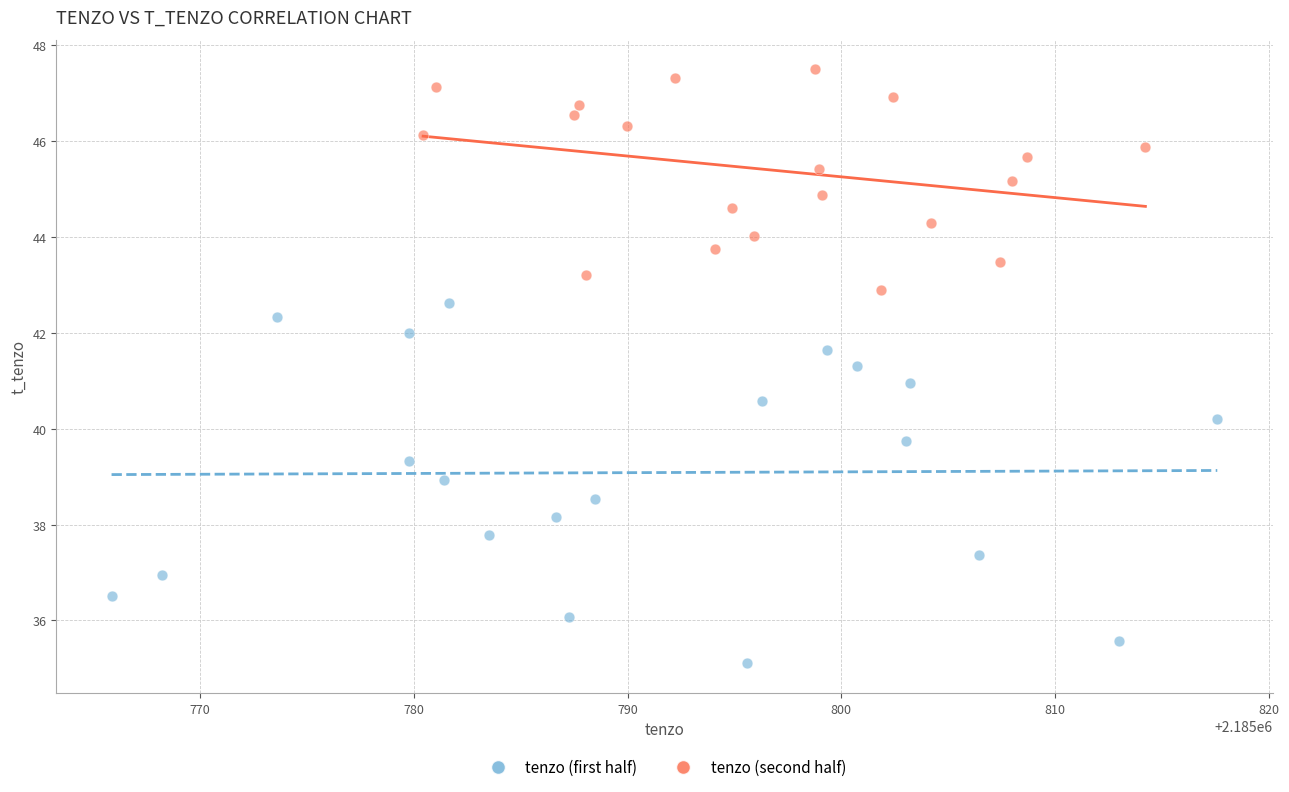

Which series contains the lowest Y value?

tenzo (first half)